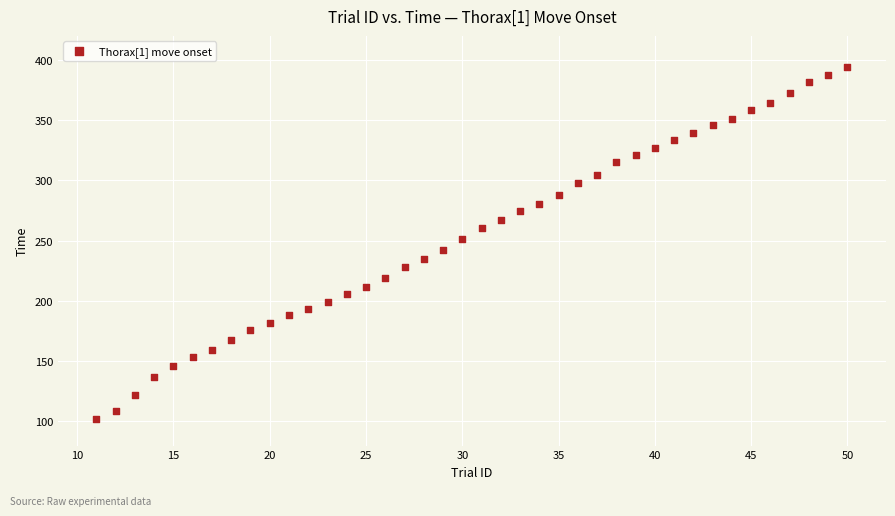

What is the range of Y values (max minus min)?

292.9